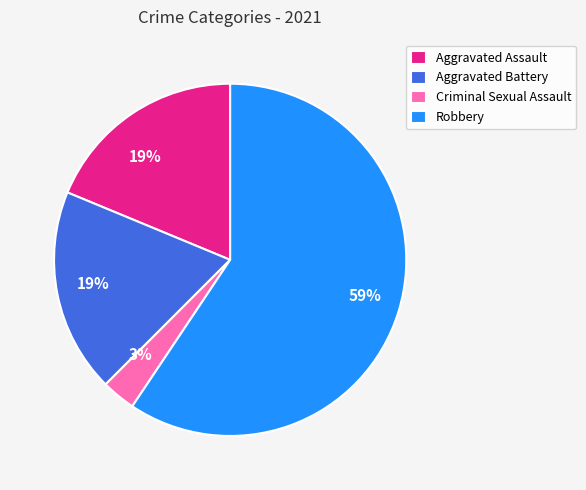

To the nearest percent, what is the average slice percentage?

25%